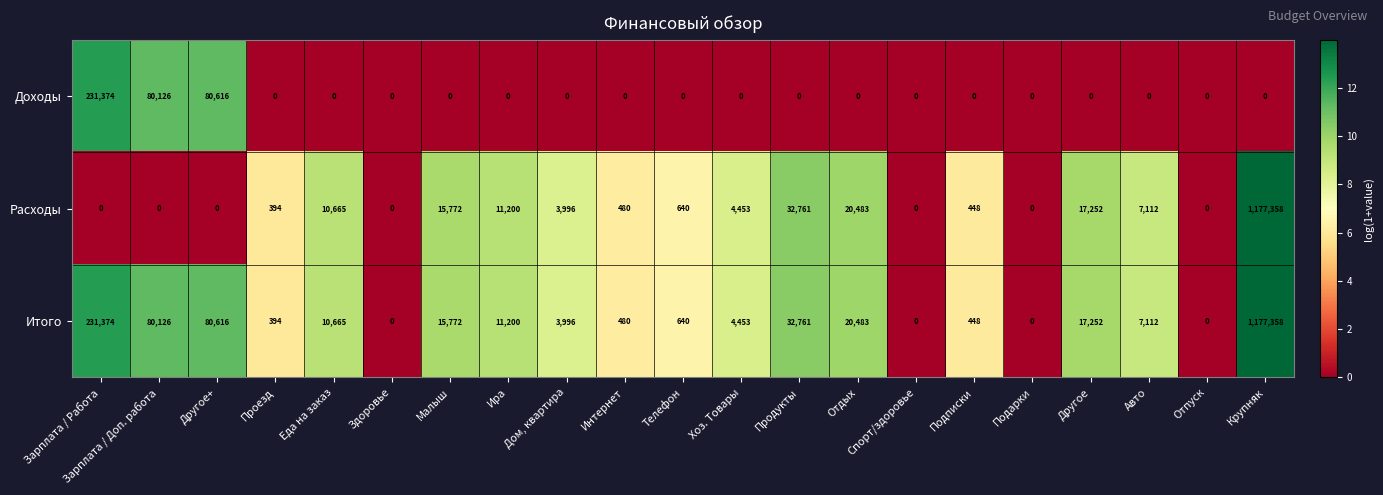

At which category is the sum across all series the highest?

Крупняк